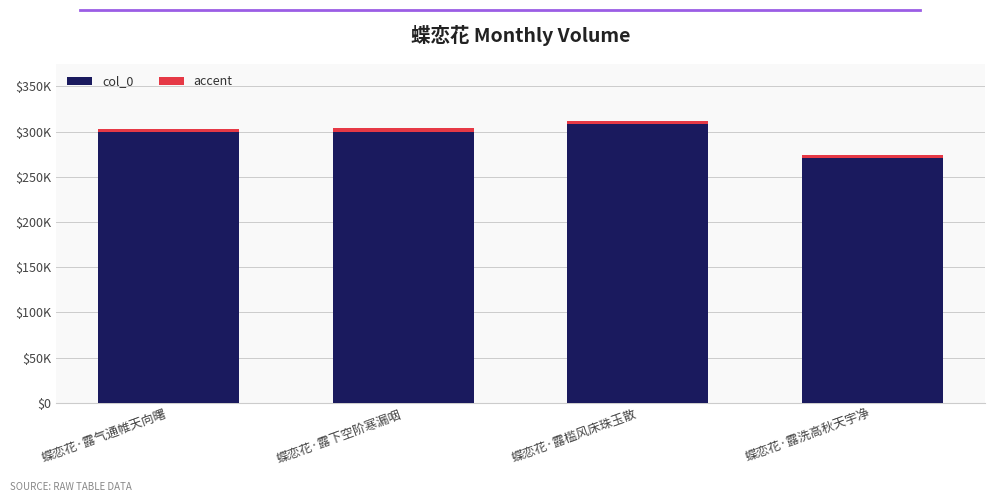

What is the value of the 3rd bar from the left?

312085